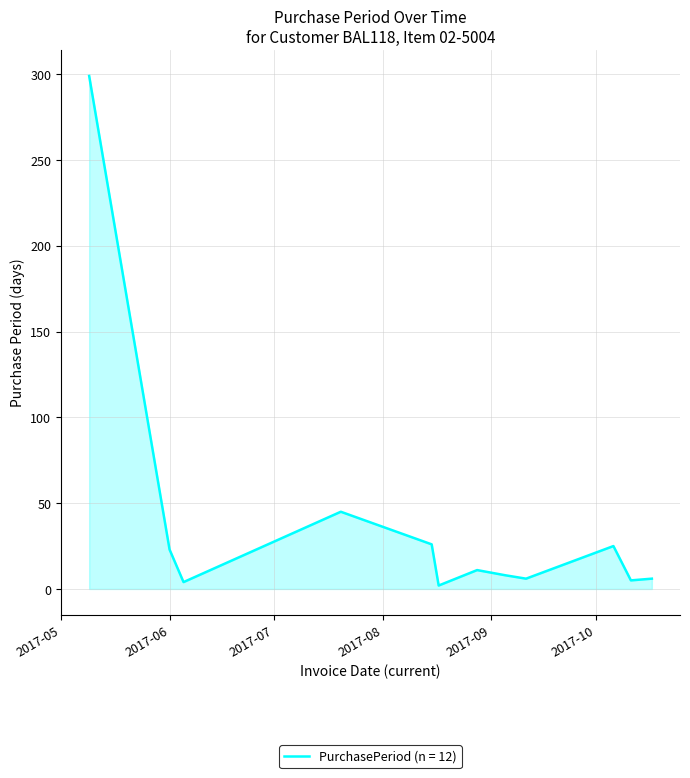

What is the maximum value shown in the chart?

299